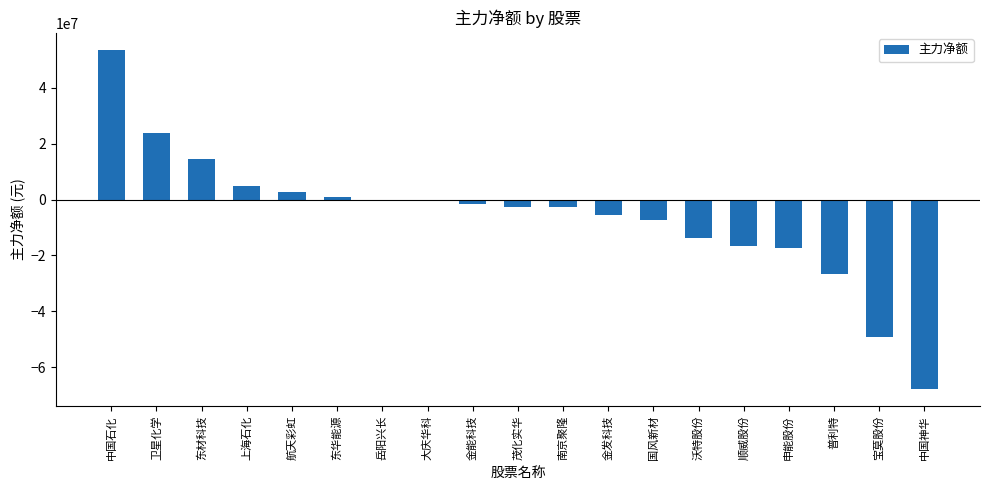

Which category has the highest value across all series?

中国石化